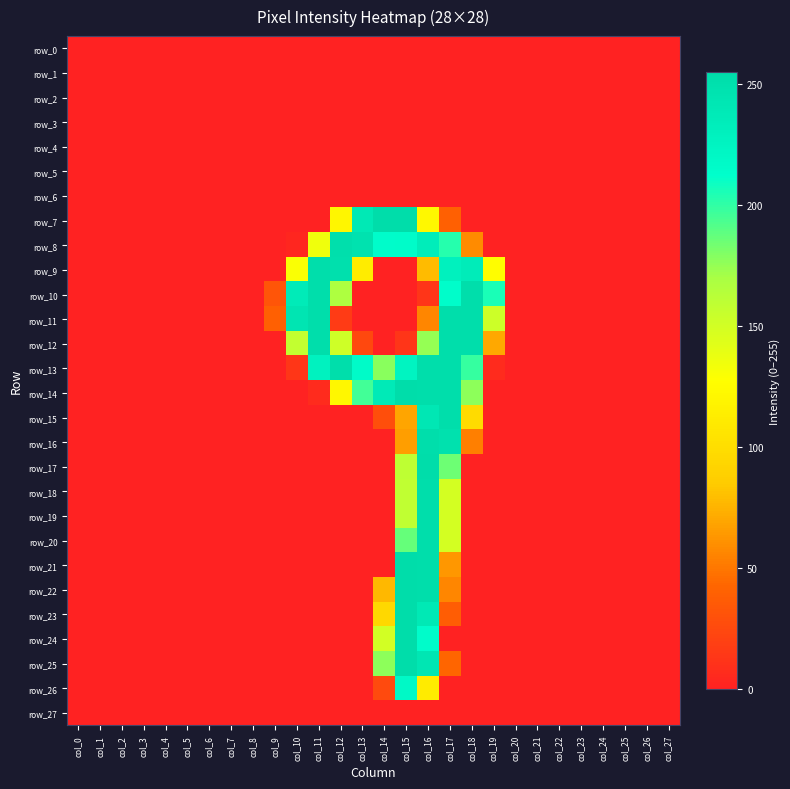

At which category is the sum across all series the highest?

col_16